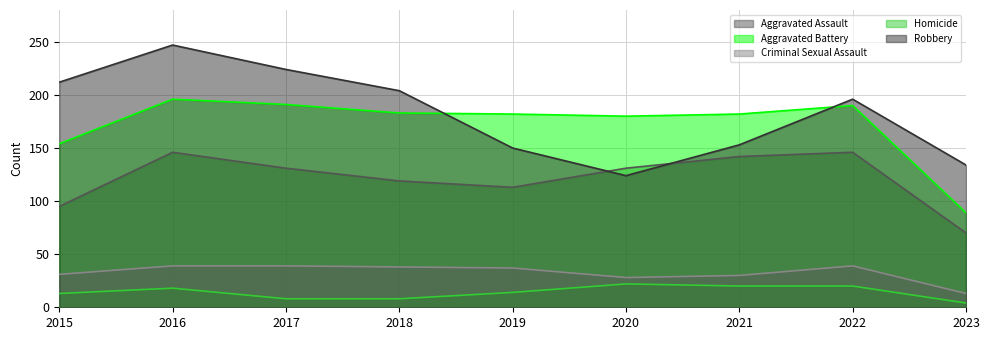

Rank the series at 2018 from highest to lowest value.

Robbery, Aggravated Battery, Aggravated Assault, Criminal Sexual Assault, Homicide